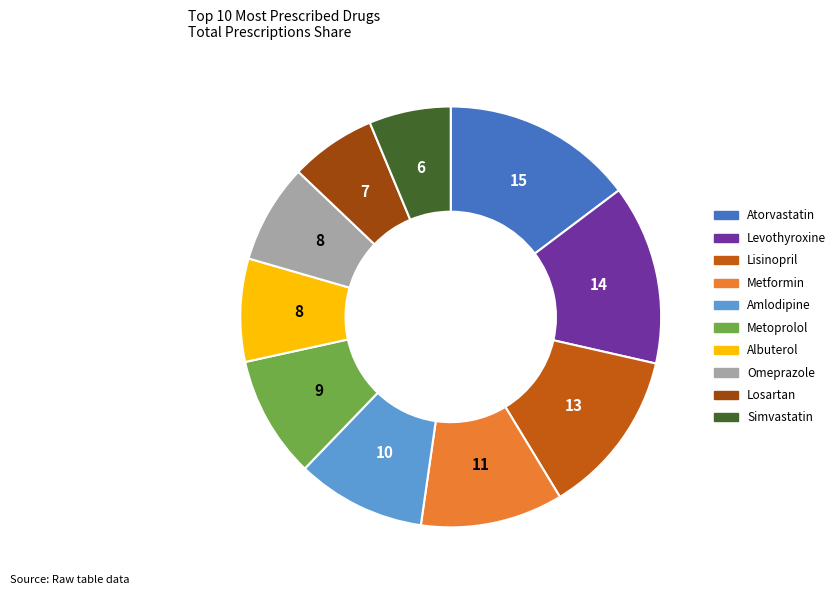

Combined, do Amlodipine and Lisinopril account for over 50%?

No